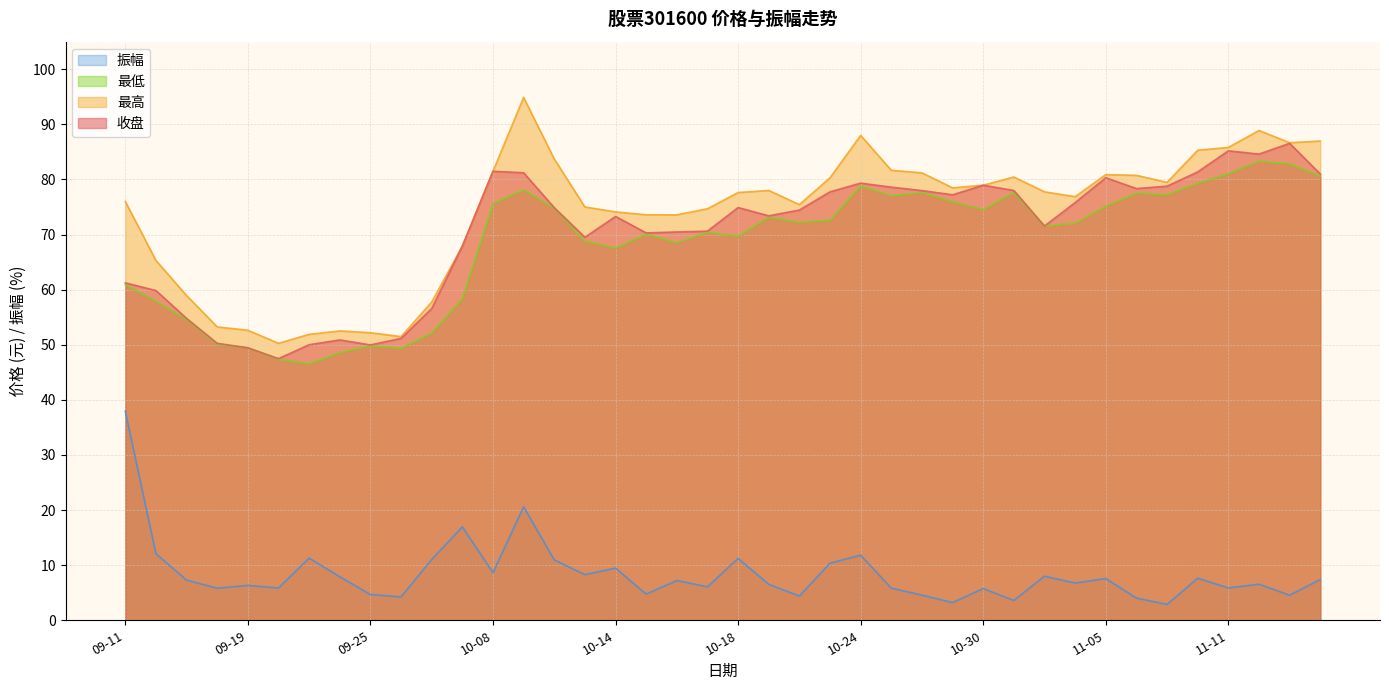

Reading left to right, list all the values displayed in this chart.

收盘: 61.2	59.8	54.8	50.3	49.5	47.5	50.0	50.9	50.0	51.1	56.6	67.9	81.5	81.2	74.9	69.5	73.3	70.3	70.5	70.6	74.9	73.4	74.5	77.8	79.3	78.6	78.0	77.2	79.0	78.0	71.5	75.8	80.3	78.3	78.8	81.4	85.2	84.6	86.5	81.0
最高: 76.0	65.3	58.9	53.2	52.6	50.3	51.9	52.5	52.2	51.5	57.7	67.9	81.5	94.9	83.7	75.0	74.1	73.6	73.6	74.7	77.6	78.0	75.4	80.3	88.0	81.7	81.2	78.5	79.0	80.4	77.8	76.9	80.9	80.7	79.5	85.3	85.8	88.9	86.7	87.0
最低: 60.9	57.9	54.6	50.0	49.5	47.4	46.5	48.6	49.8	49.4	52.1	58.3	75.6	78.1	74.8	68.8	67.5	70.1	68.5	70.4	69.7	73.1	72.2	72.6	78.8	77.0	77.6	76.0	74.5	77.6	71.5	72.0	75.1	77.5	77.2	79.3	81.0	83.3	82.8	80.6
振幅: 38.0	12.1	7.3	5.8	6.3	5.9	11.3	7.9	4.7	4.2	11.0	16.9	8.7	20.6	11.0	8.3	9.5	4.8	7.2	6.1	11.2	6.5	4.4	10.4	11.8	5.8	4.6	3.2	5.8	3.6	8.0	6.8	7.6	4.0	2.9	7.6	5.9	6.5	4.5	7.4